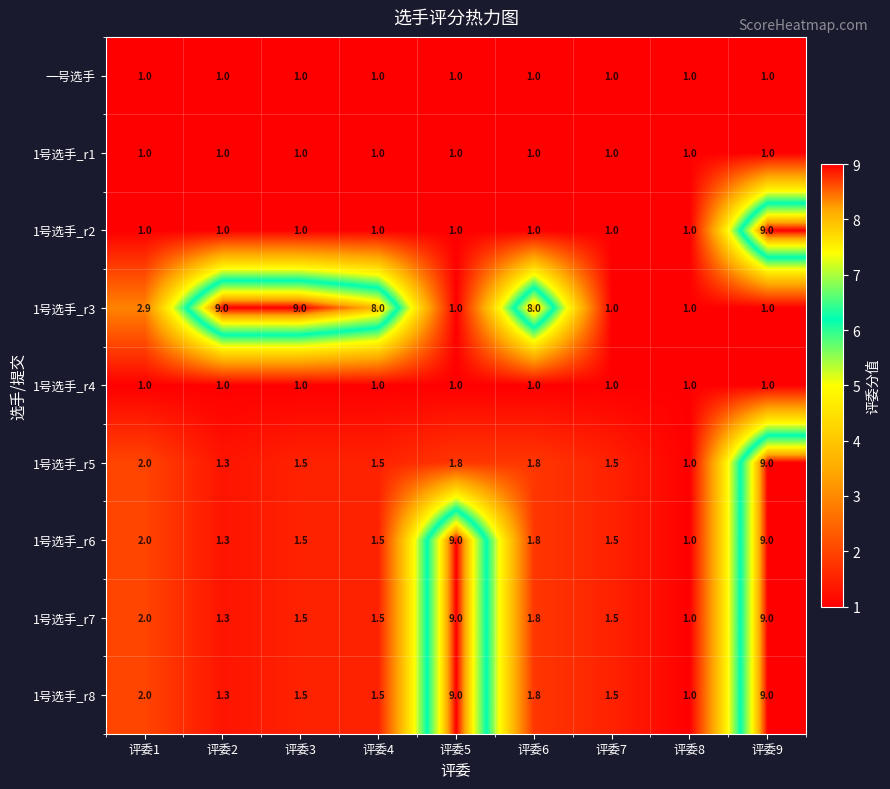

Is it true that 一号选手 equals 1.0 at 评委3?

True